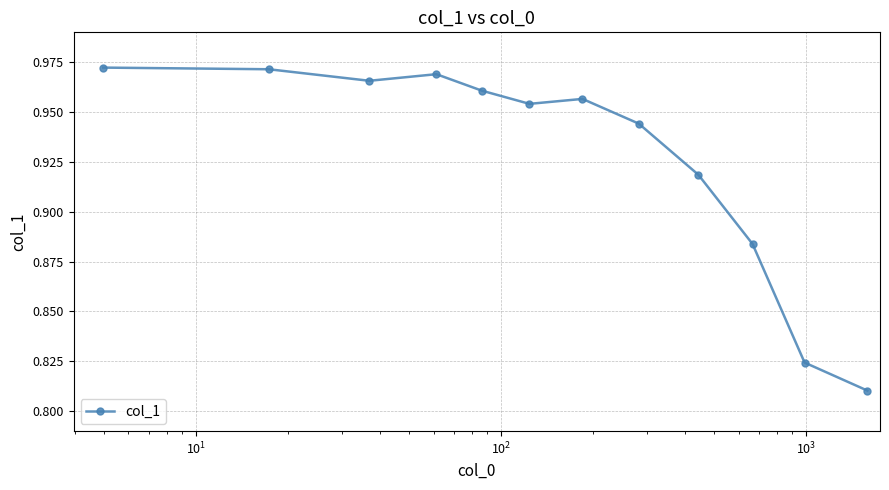

How many values are between 0 and 1?

12